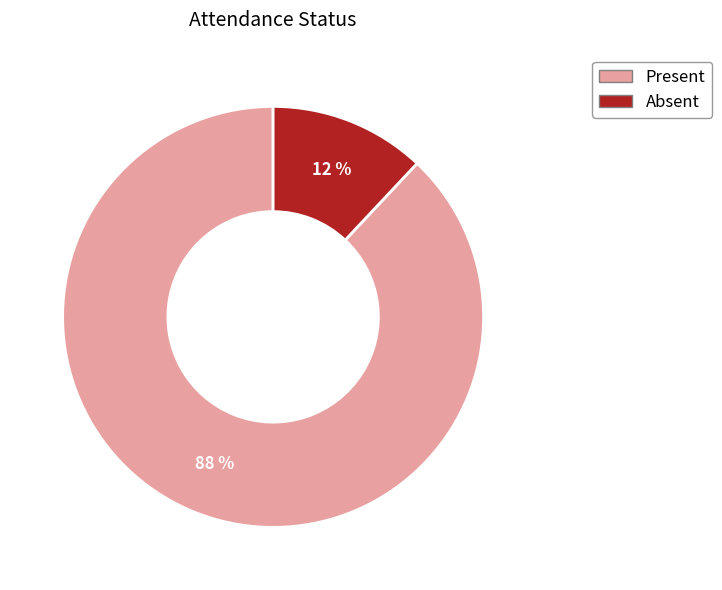

Does Absent represent more than half of the total?

No